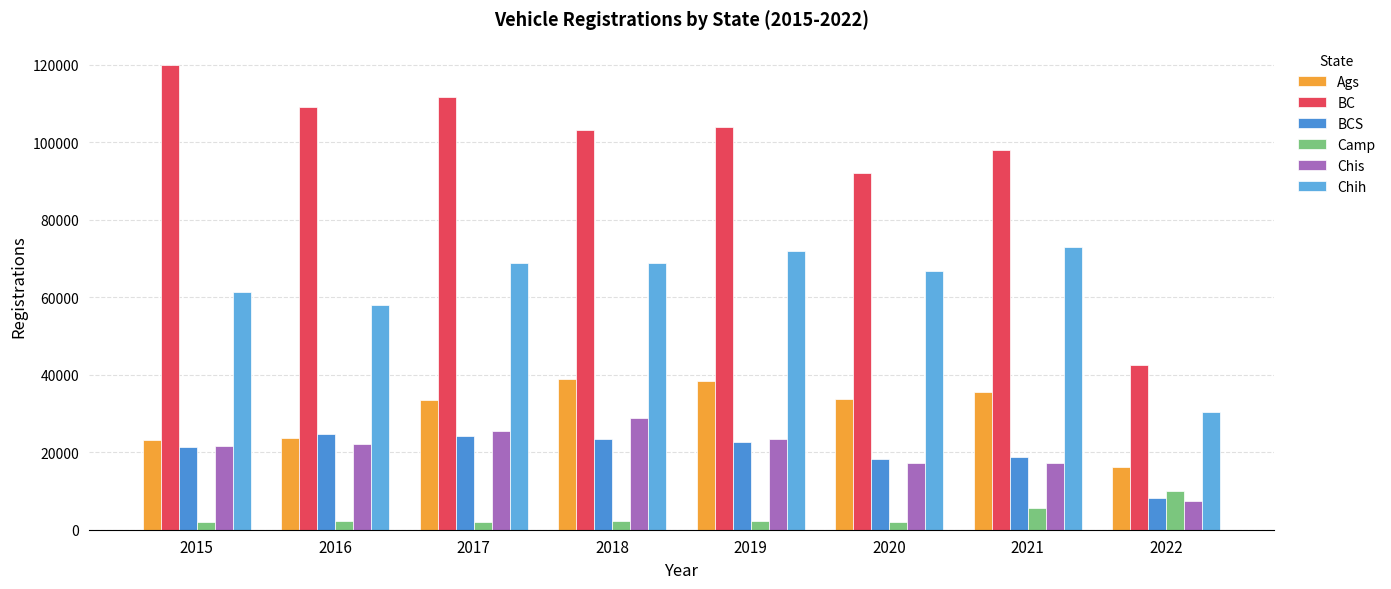

At which category is the sum across all series the highest?

2017